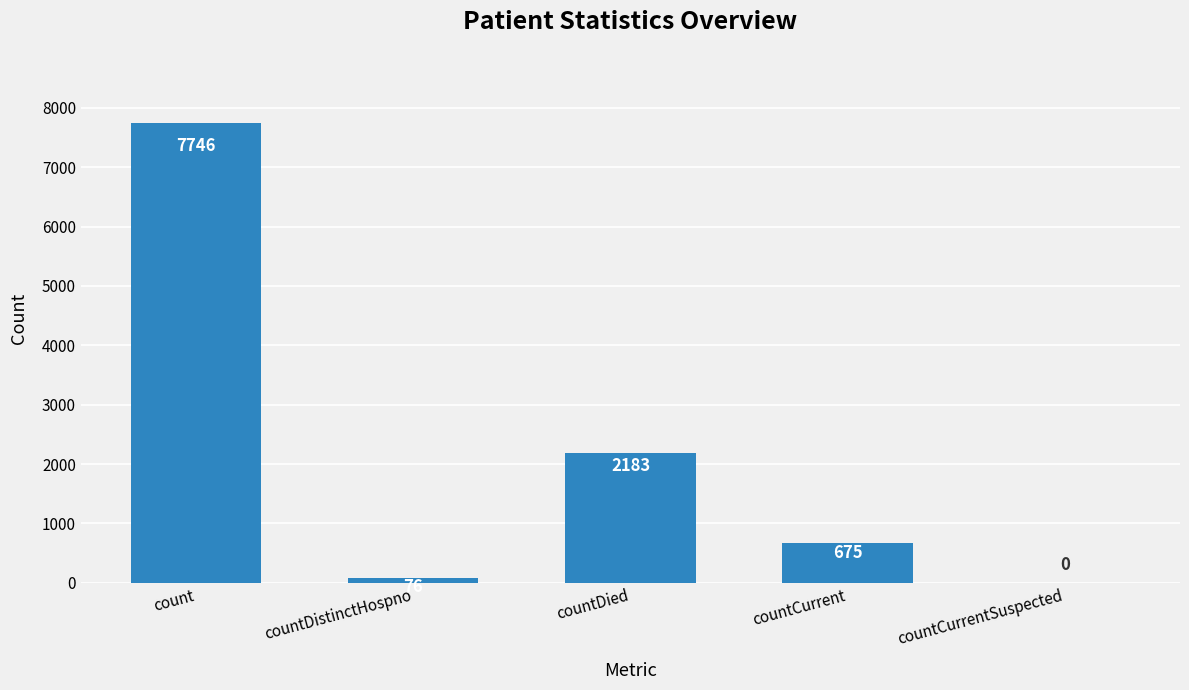

What is the sum of all values?

10680